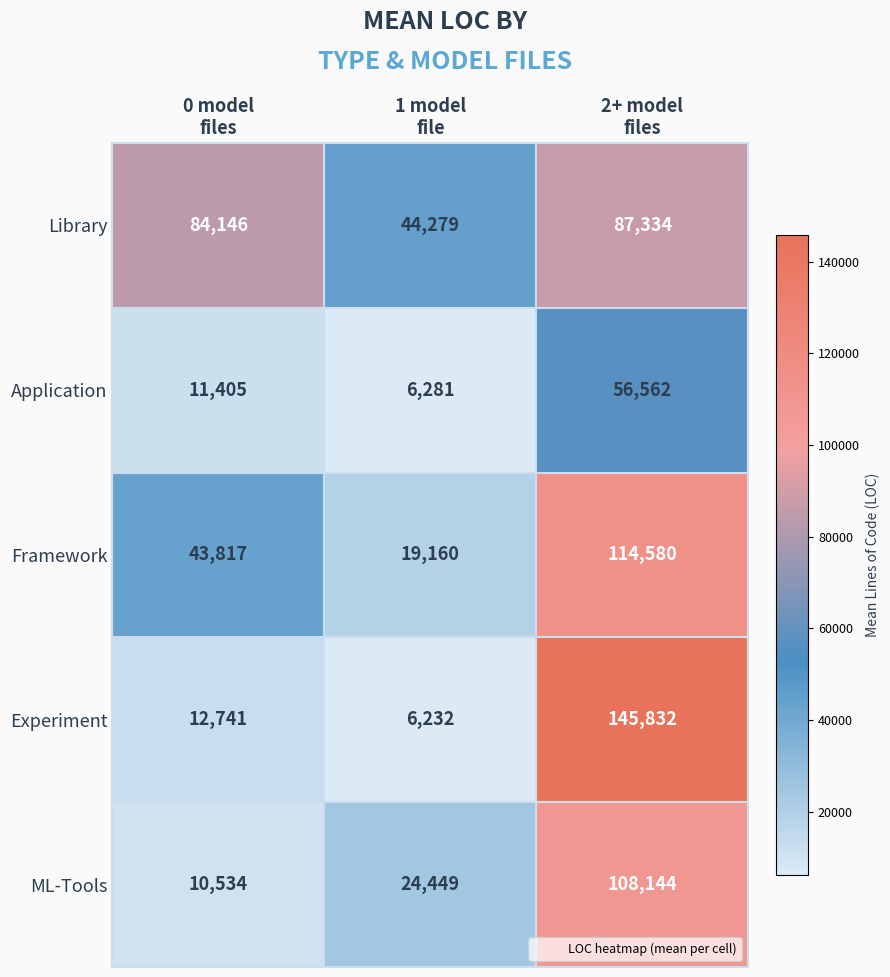

Reading left to right, what are all the values shown in this chart?

Library: 84146	44279	87334
Application: 11405	6281	56562
Framework: 43817	19160	114580
Experiment: 12741	6232	145832
ML-Tools: 10534	24449	108144